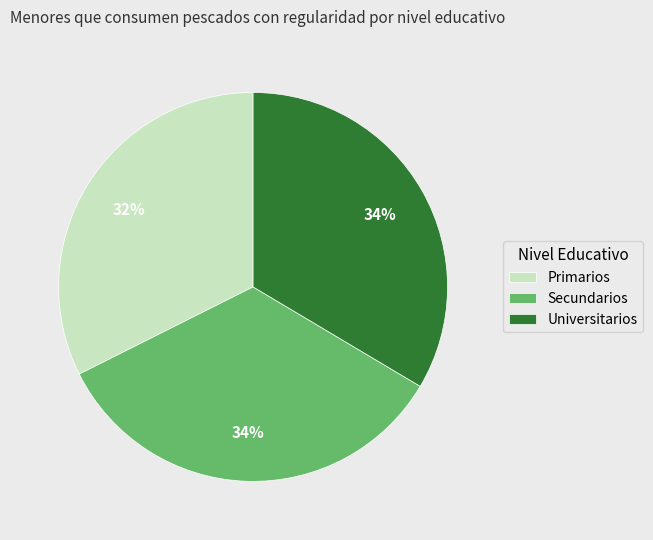

To the nearest percent, what portion does Primarios represent?

32%